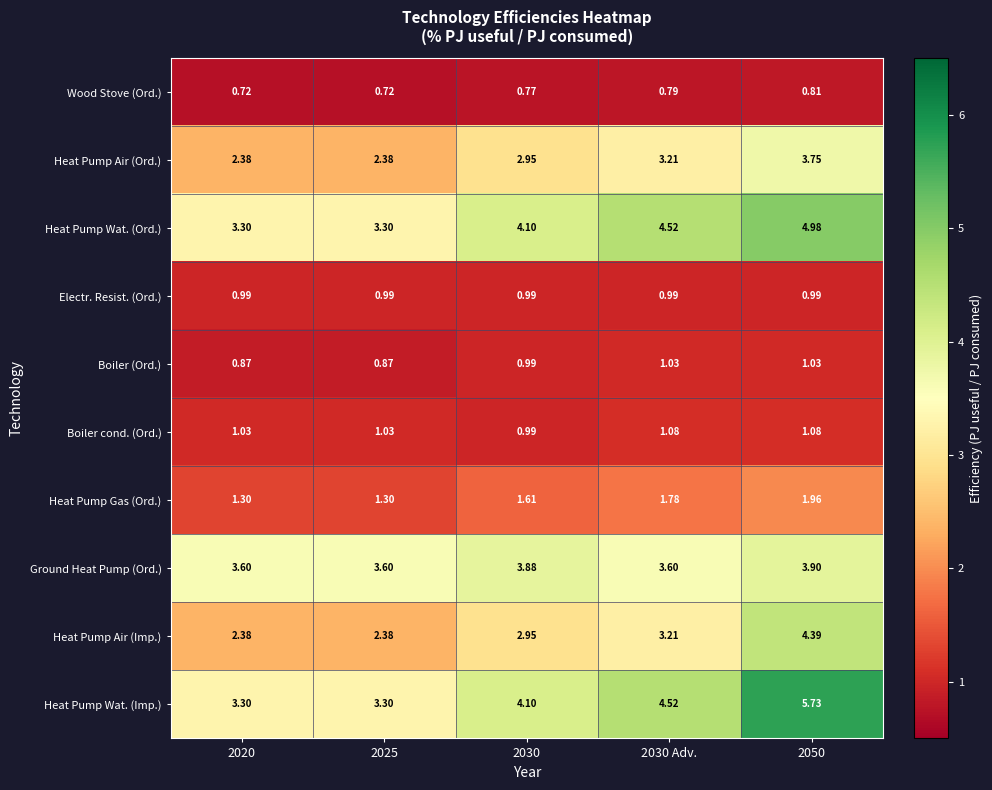

Rank the series by their maximum value, from lowest to highest.

Wood Stove (Ord.), Electr. Resist. (Ord.), Boiler (Ord.), Boiler cond. (Ord.), Heat Pump Gas (Ord.), Heat Pump Air (Ord.), Ground Heat Pump (Ord.), Heat Pump Air (Imp.), Heat Pump Wat. (Ord.), Heat Pump Wat. (Imp.)